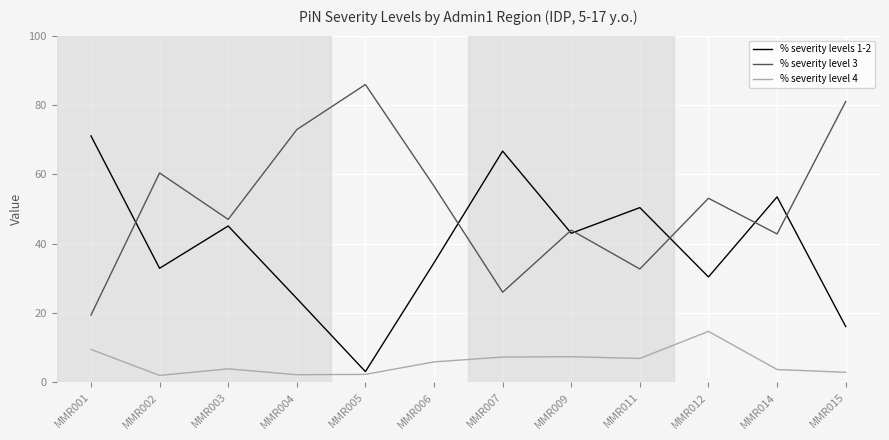

Rank the series at MMR002 from lowest to highest value.

% severity level 4, % severity levels 1-2, % severity level 3